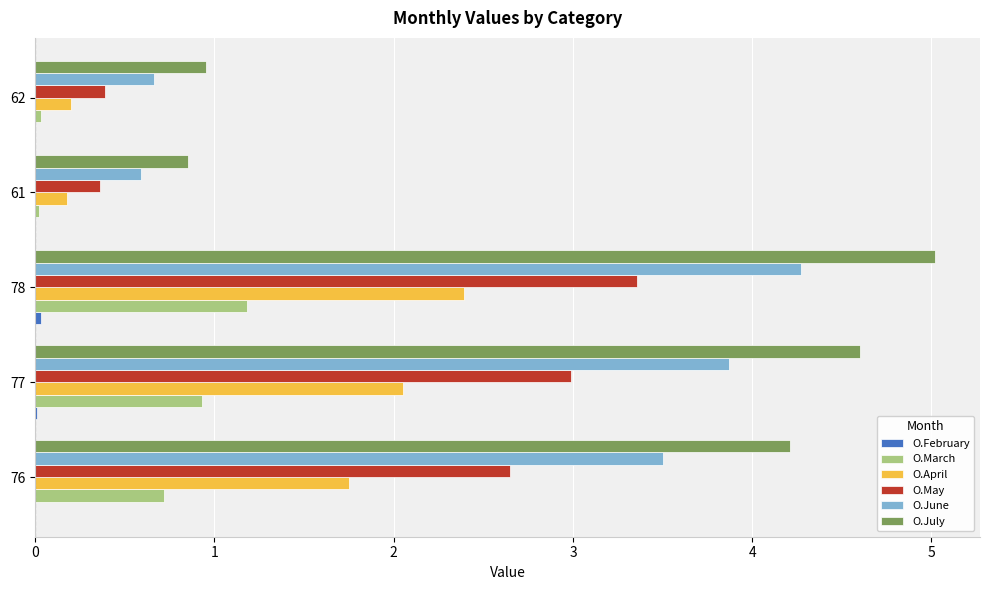

What is the maximum value shown in the chart?

5.0